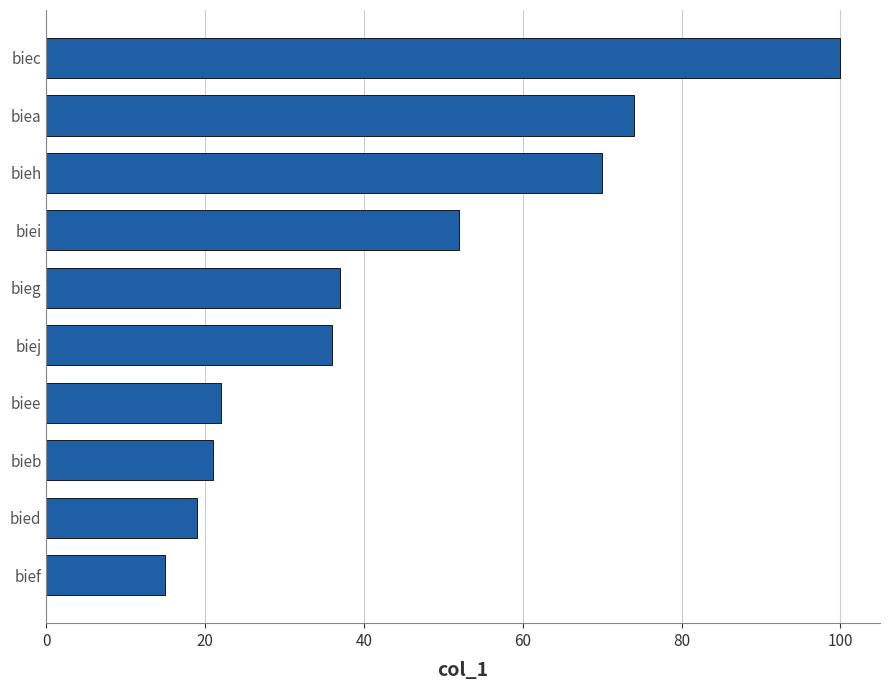

The value at bief is 22. True or false?

False